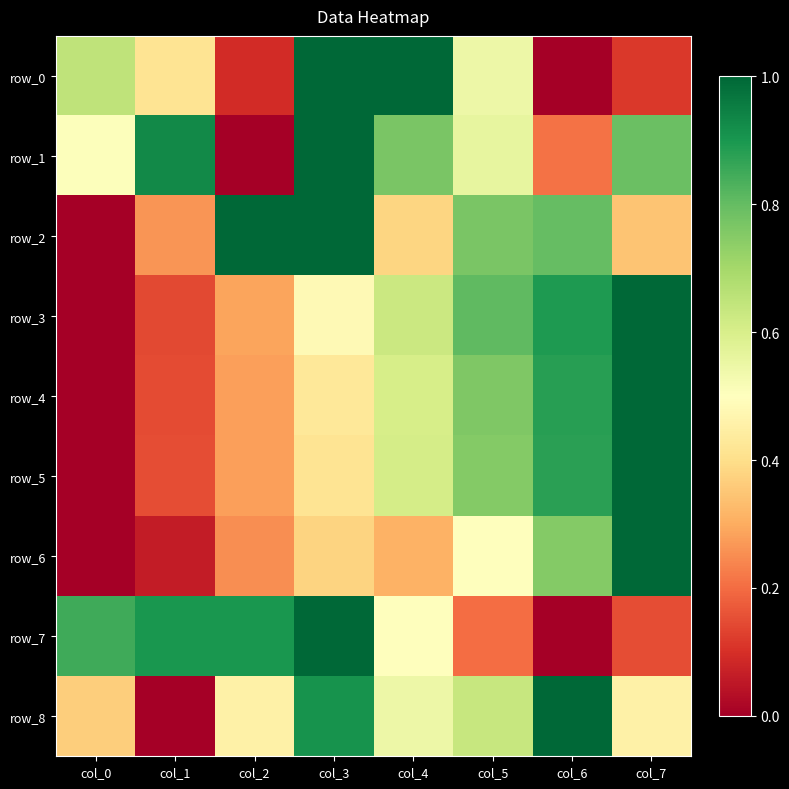

Reading left to right, extract all data points from this chart.

row_0: col_0=0.6	col_1=0.4	col_2=0.1	col_3=1.0	col_4=1.0	col_5=0.5	col_6=0.0	col_7=0.1
row_1: col_0=0.5	col_1=0.9	col_2=0.0	col_3=1.0	col_4=0.8	col_5=0.6	col_6=0.2	col_7=0.8
row_2: col_0=0.0	col_1=0.3	col_2=1.0	col_3=1.0	col_4=0.4	col_5=0.8	col_6=0.8	col_7=0.3
row_3: col_0=0.0	col_1=0.1	col_2=0.3	col_3=0.5	col_4=0.6	col_5=0.8	col_6=0.9	col_7=1.0
row_4: col_0=0.0	col_1=0.1	col_2=0.3	col_3=0.4	col_4=0.6	col_5=0.8	col_6=0.9	col_7=1.0
row_5: col_0=0.0	col_1=0.2	col_2=0.3	col_3=0.4	col_4=0.6	col_5=0.8	col_6=0.9	col_7=1.0
row_6: col_0=0.0	col_1=0.1	col_2=0.2	col_3=0.4	col_4=0.3	col_5=0.5	col_6=0.8	col_7=1.0
row_7: col_0=0.9	col_1=0.9	col_2=0.9	col_3=1.0	col_4=0.5	col_5=0.2	col_6=0.0	col_7=0.2
row_8: col_0=0.4	col_1=0.0	col_2=0.5	col_3=0.9	col_4=0.5	col_5=0.6	col_6=1.0	col_7=0.5